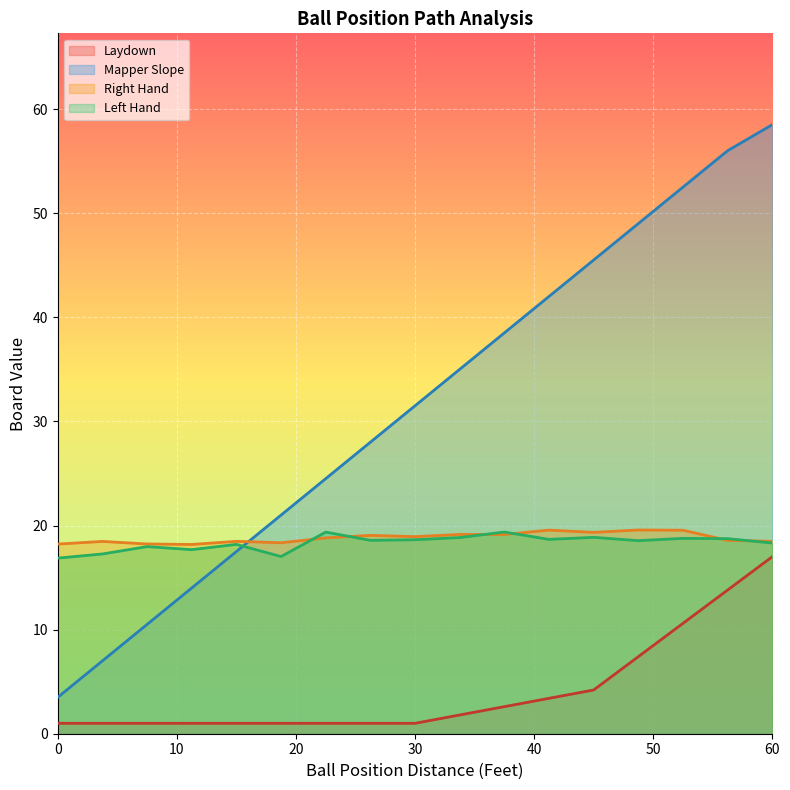

Reading left to right, list all the values displayed in this chart.

Laydown: 1.0	1.0	1.0	1.0	1.0	1.0	1.0	1.0	1.0	1.8	2.6	3.4	4.2	7.4	10.6	13.8	17.0
Mapper Slope: 3.5	7.0	10.5	14.0	17.5	21.0	24.5	28.0	31.5	35.0	38.5	42.0	45.5	49.0	52.5	56.0	58.5
col_19_right: 18.2	18.5	18.2	18.2	18.5	18.3	18.8	19.1	18.9	19.1	19.1	19.6	19.3	19.6	19.5	18.6	18.5
col_13_left: 16.9	17.3	18.0	17.7	18.2	17.0	19.4	18.6	18.6	18.8	19.4	18.7	18.9	18.5	18.8	18.7	18.3